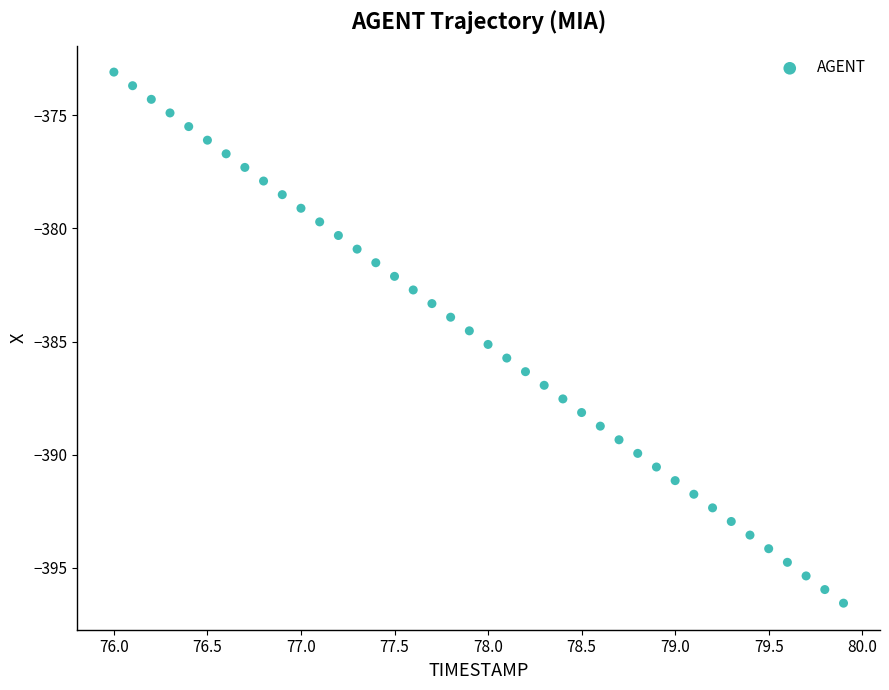

What is the range of Y values (max minus min)?

23.5